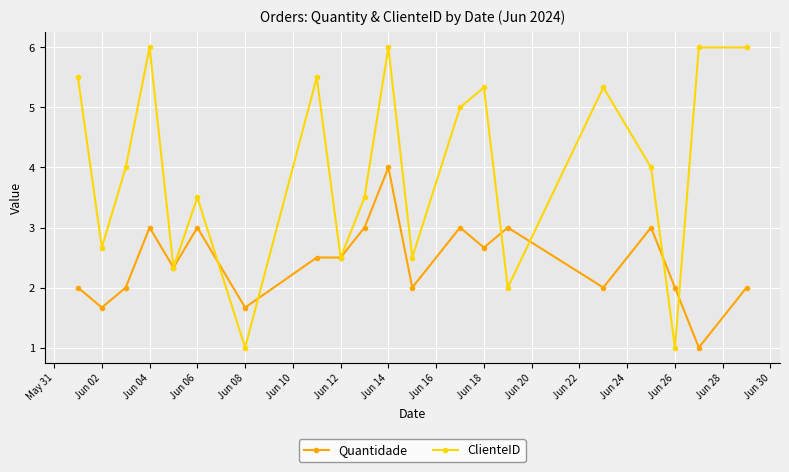

Rank the series by their average value, from highest to lowest.

ClienteID, Quantidade